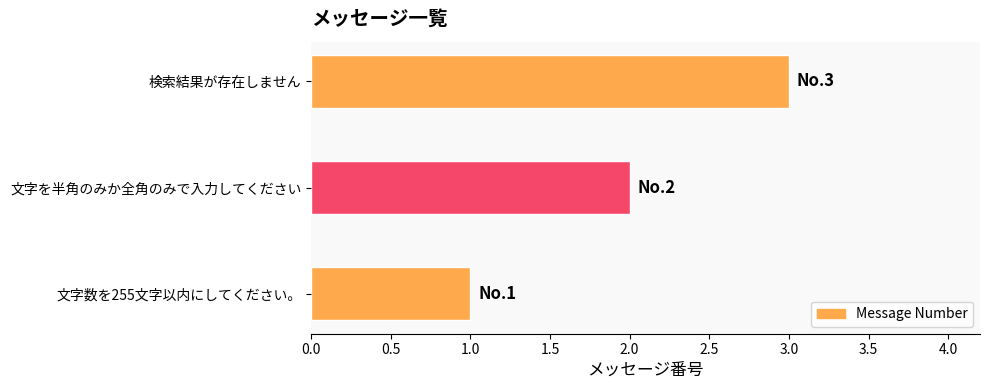

Rank the categories by value from highest to lowest.

検索結果が存在しません, 文字を半角のみか全角のみで入力してください, 文字数を255文字以内にしてください。